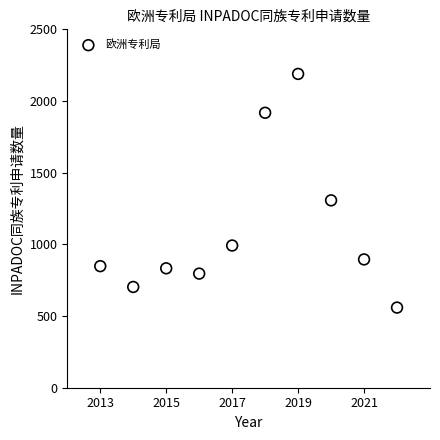

What is the average X value?

2018